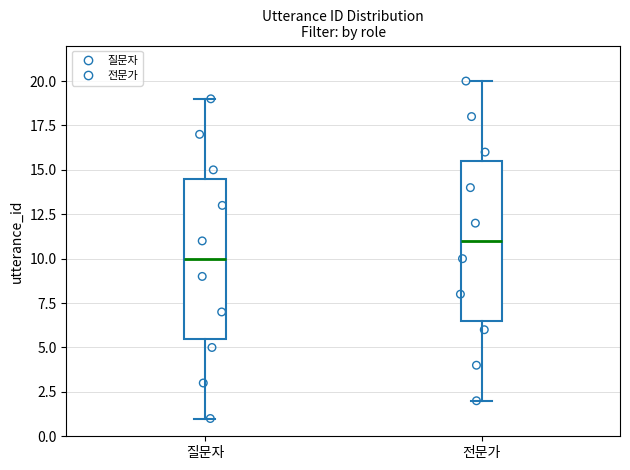

Reading left to right, transcribe this box plot: for each box, give where its median line is, the range the box spans, and where its two whiskers end, as read against the y-axis. The values are not printed on the chart, so give them approximately, as read against the axis.

질문자: median 10.0, box 5.5 to 14.5, whiskers 1.0 to 19.0
전문가: median 11.0, box 6.5 to 15.5, whiskers 2.0 to 20.0